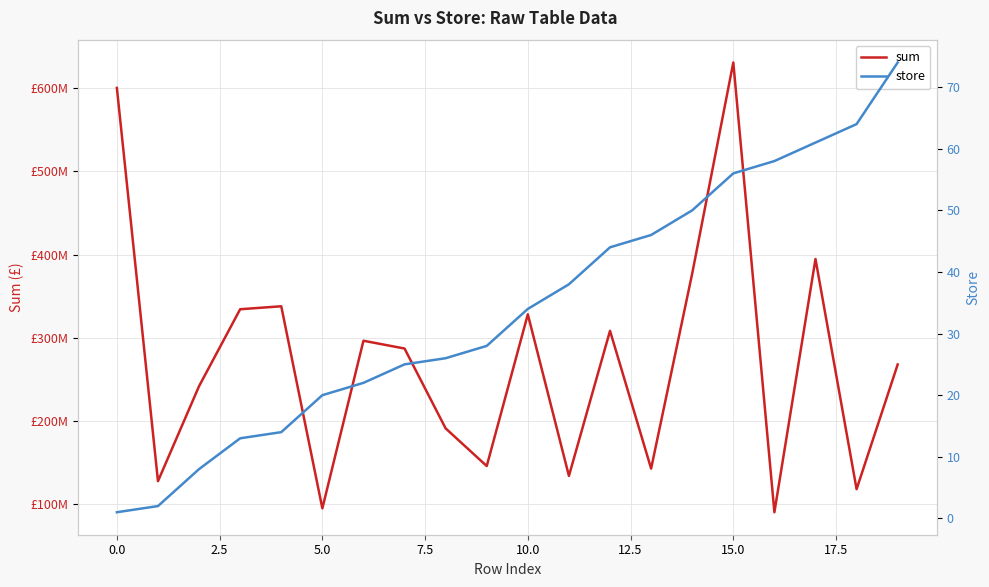

In sum, how many points are higher than both neighbors (excluding endpoints)?

6